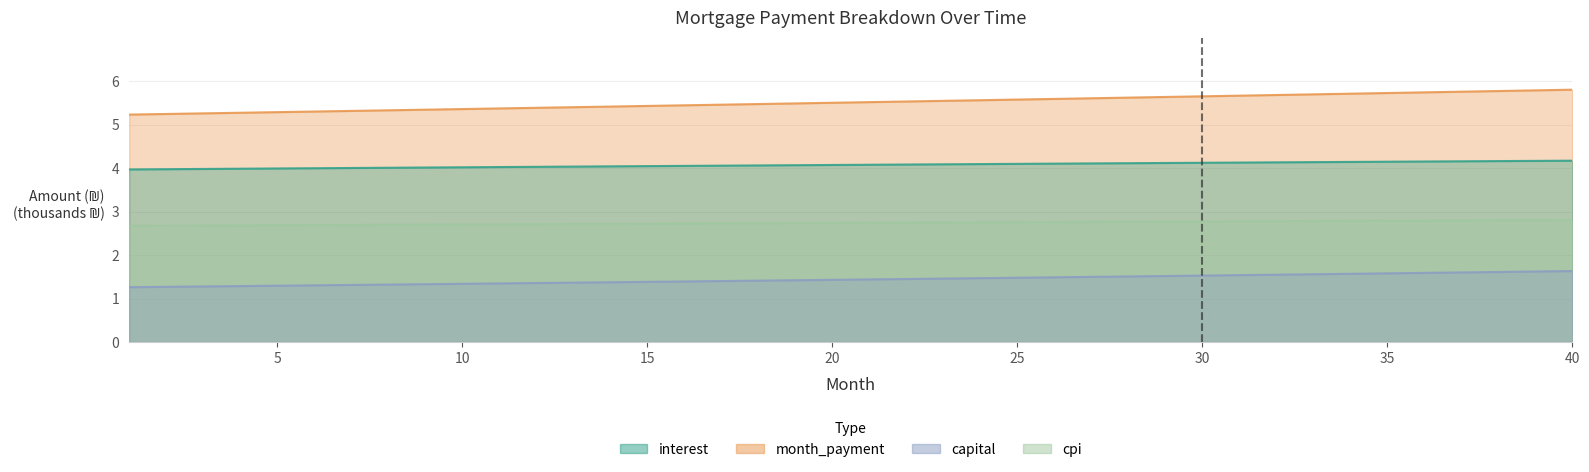

At which label is interest closest to 4?

7